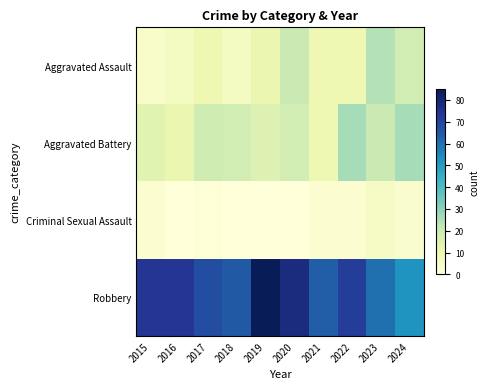

Reading left to right, what are all the values shown in this chart?

Aggravated Assault: 2015=4	2016=6	2017=10	2018=6	2019=11	2020=20	2021=10	2022=10	2023=24	2024=18
Aggravated Battery: 2015=14	2016=11	2017=19	2018=18	2019=15	2020=18	2021=10	2022=26	2023=20	2024=26
Criminal Sexual Assault: 2015=2	2016=0	2017=1	2018=0	2019=0	2020=0	2021=2	2022=2	2023=5	2024=3
Robbery: 2015=74	2016=74	2017=68	2018=65	2019=85	2020=78	2021=64	2022=72	2023=60	2024=52